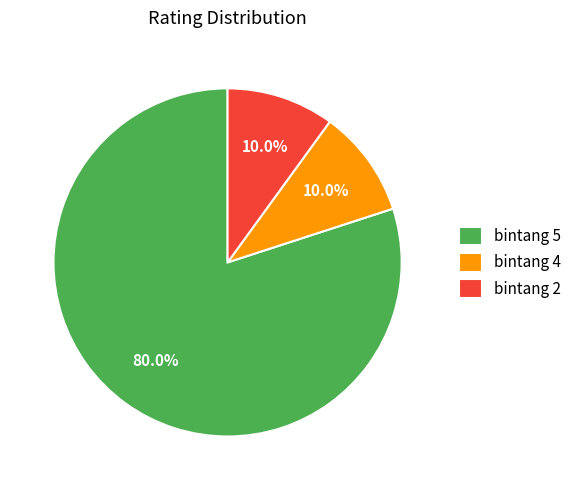

What percentage is the bintang 5 slice, to the nearest percent?

80%